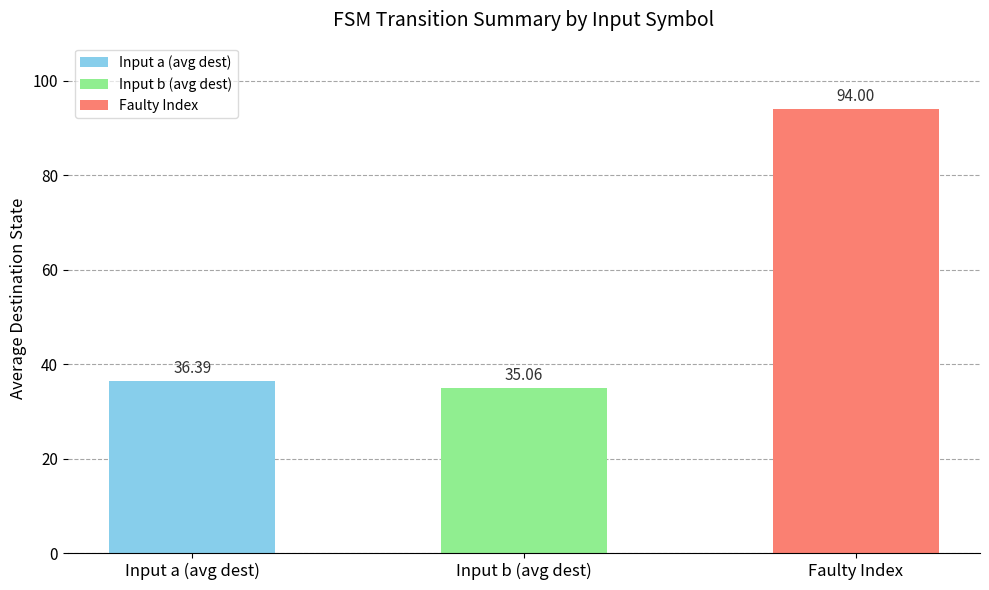

What is the ratio of the value at Input a (avg dest) to the value at Input b (avg dest)?

1.0